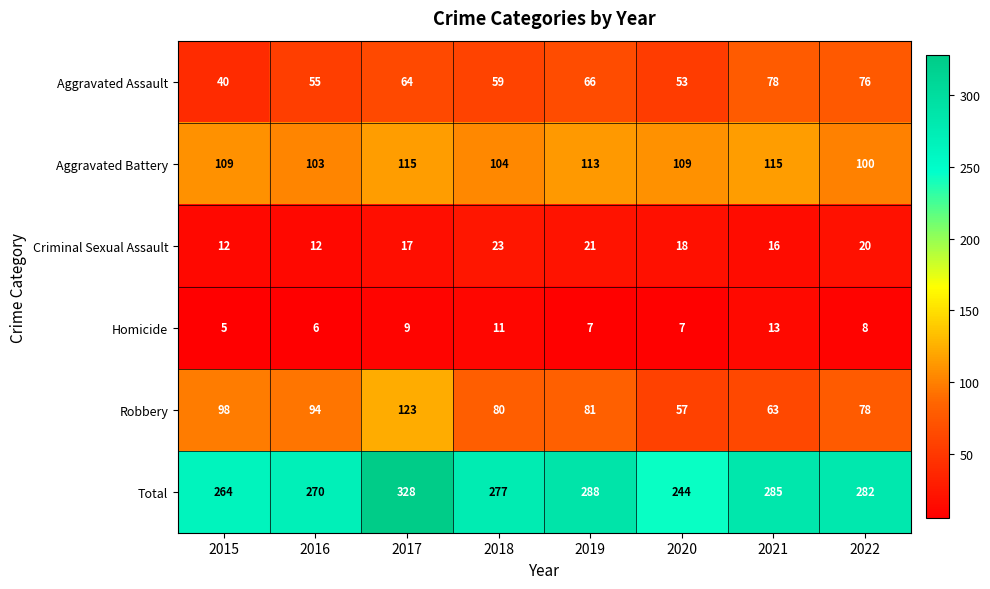

What is the sum of the Robbery values at 2020 and 2018?

137